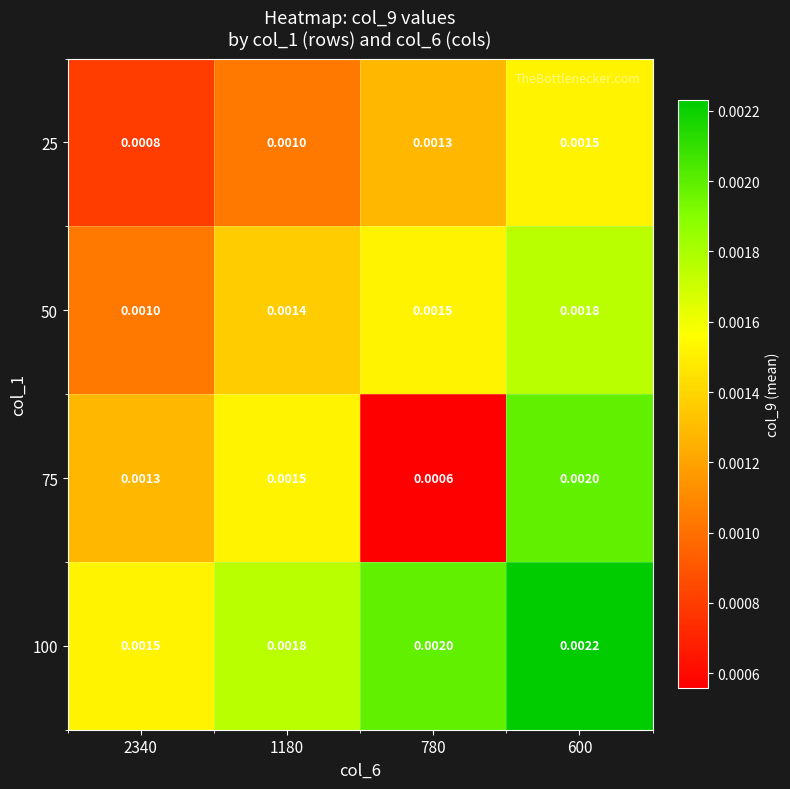

Is the value of 100 at 780 greater than the value of 75 at 780?

Yes